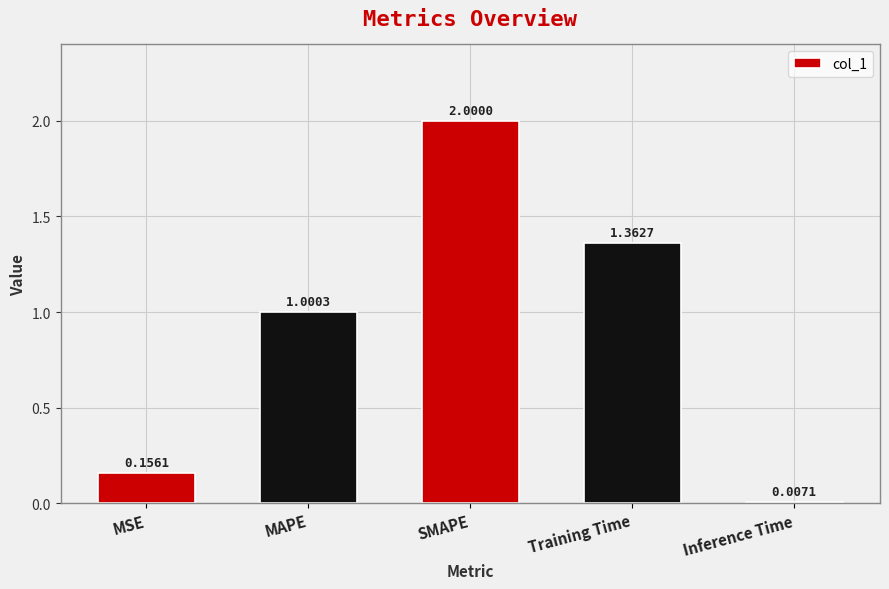

Count the number of values greater than 1.

3